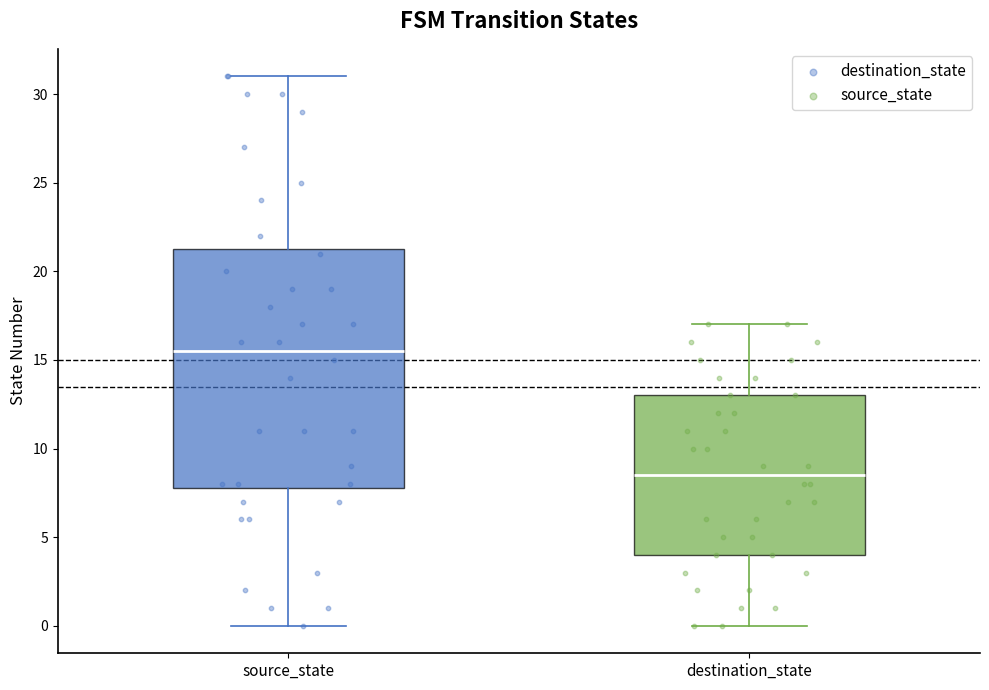

Reading left to right, read every box against the y-axis: the position of its median line, the range the box covers, and the ends of its whiskers. The values are not printed on the chart, so give them approximately, as read against the axis.

source_state: median 15.5, box 8.0 to 21.5, whiskers 0.0 to 31.0
destination_state: median 8.5, box 4.0 to 13.0, whiskers 0.0 to 17.0